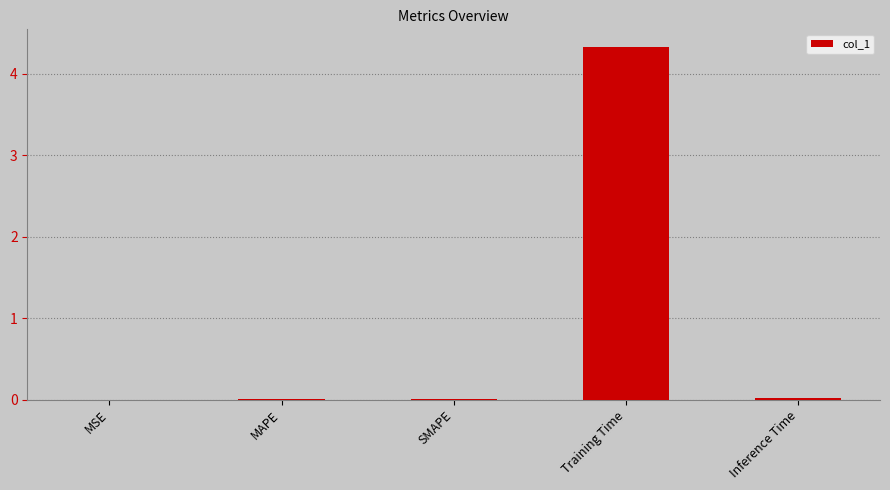

Between Training Time and SMAPE, which is larger?

Training Time